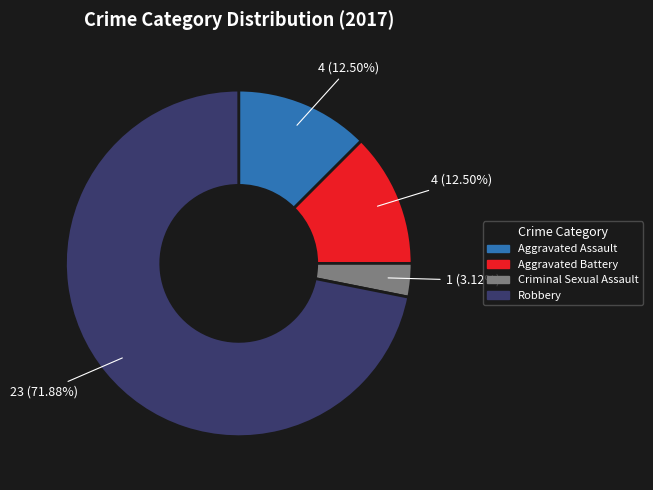

Count the number of slices in the pie.

4